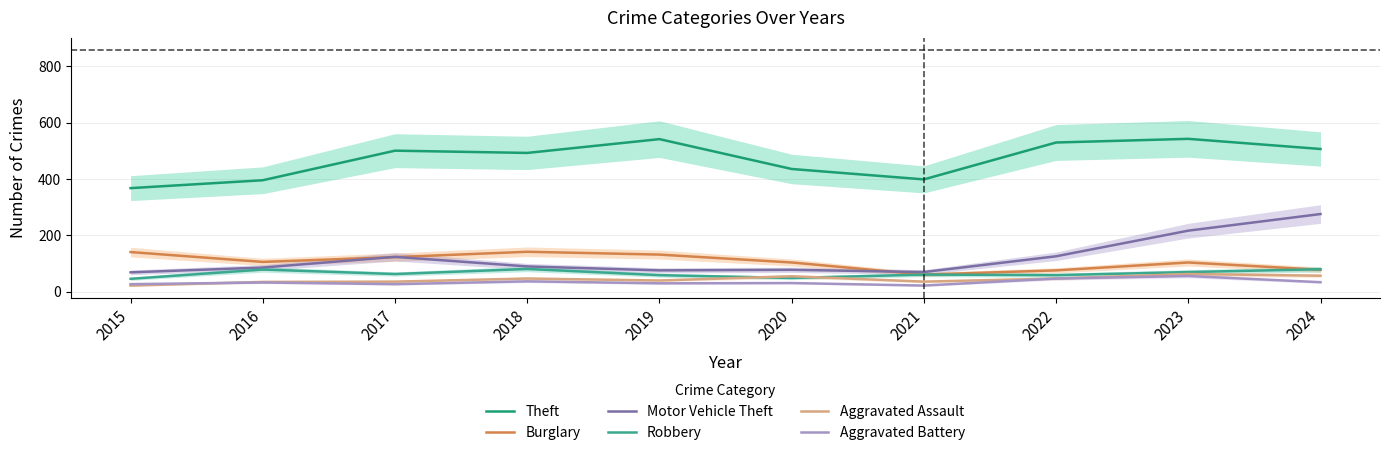

True or false: Burglary has a value of 182 at 2023.

False